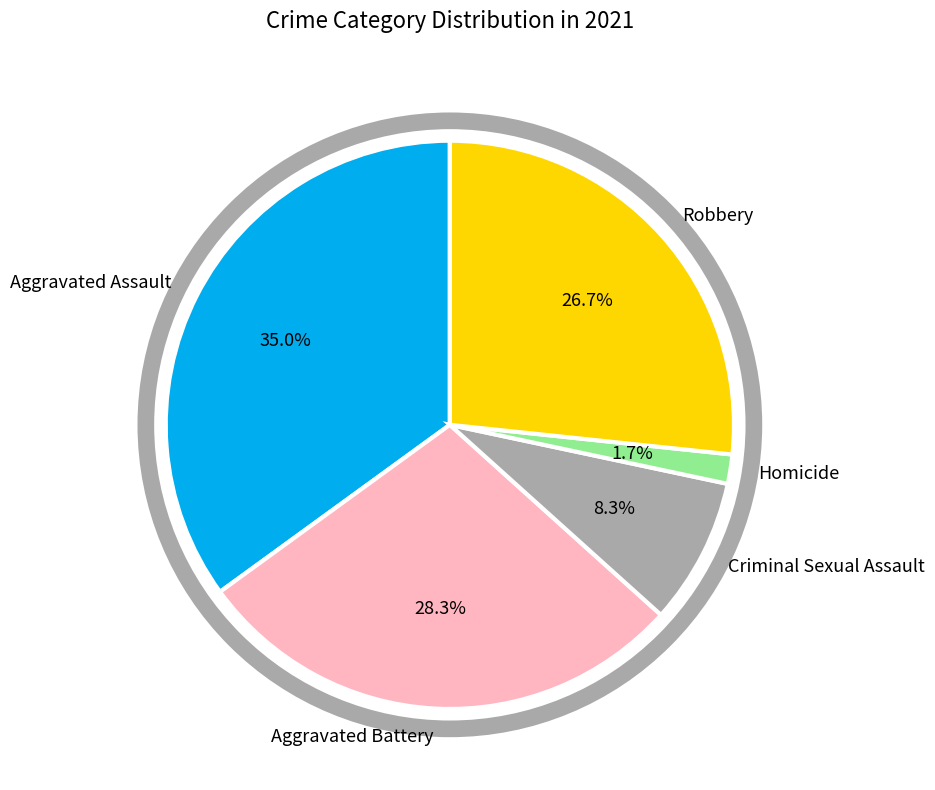

To the nearest percent, what is the combined percentage of Aggravated Battery and Aggravated Assault?

63%